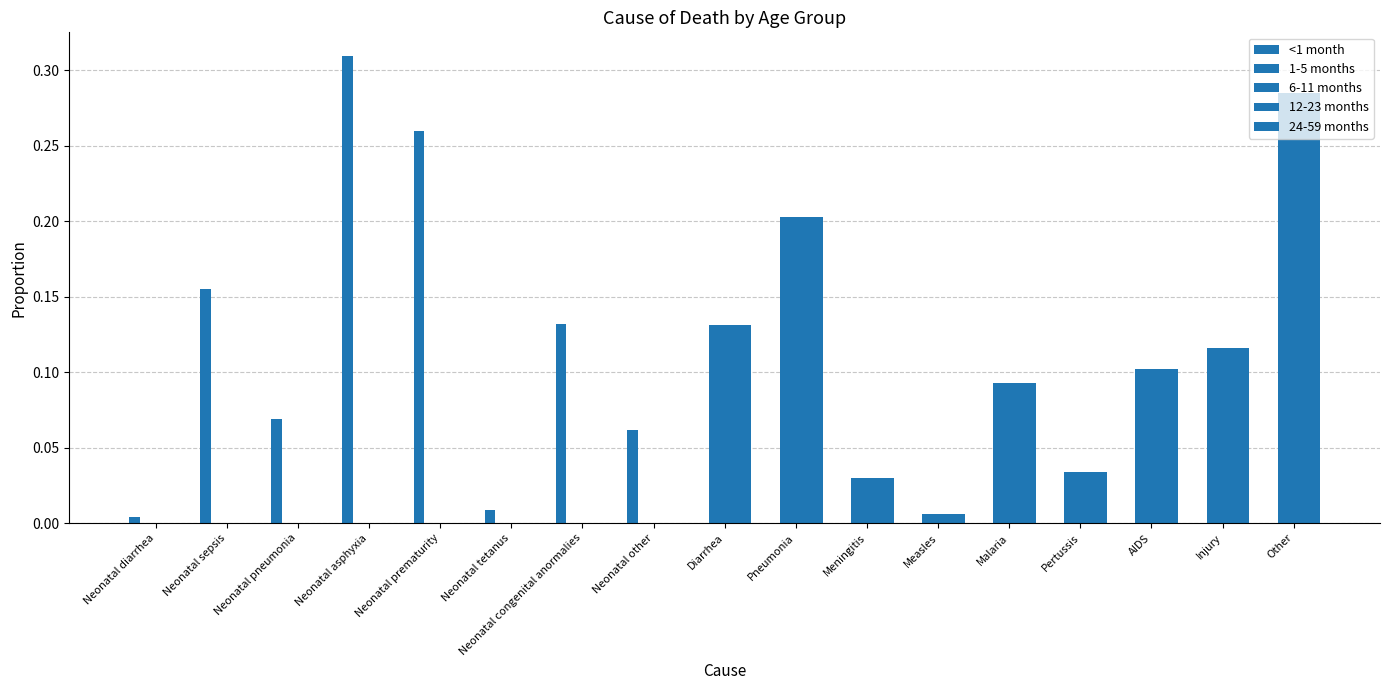

The 24-59 months series shows 0.0 at Meningitis. True or false?

True